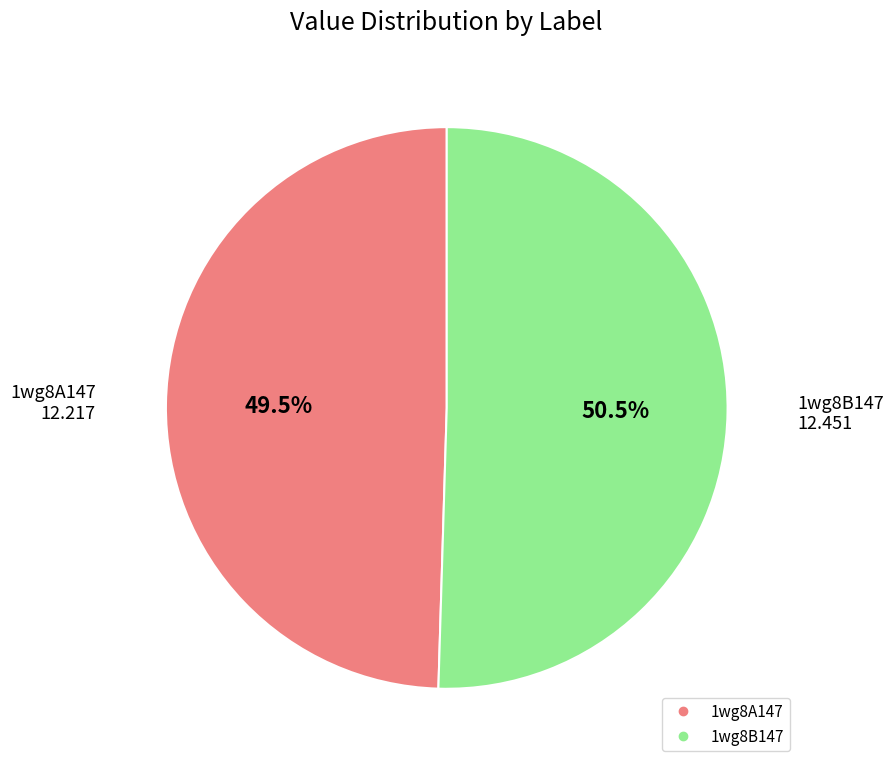

To the nearest percent, what is the difference between the largest and smallest slice percentages?

1%